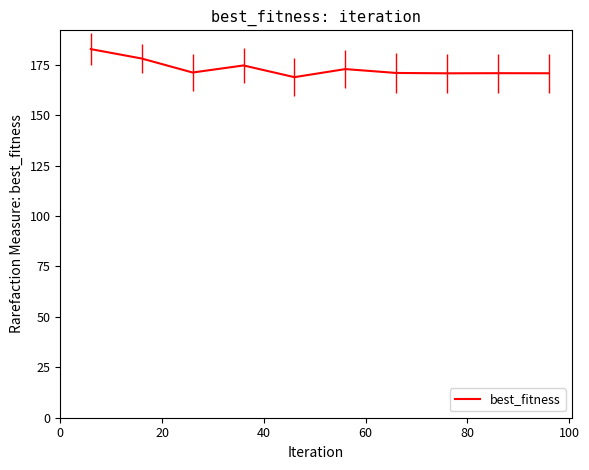

What is the difference between the maximum and minimum values?

13.9